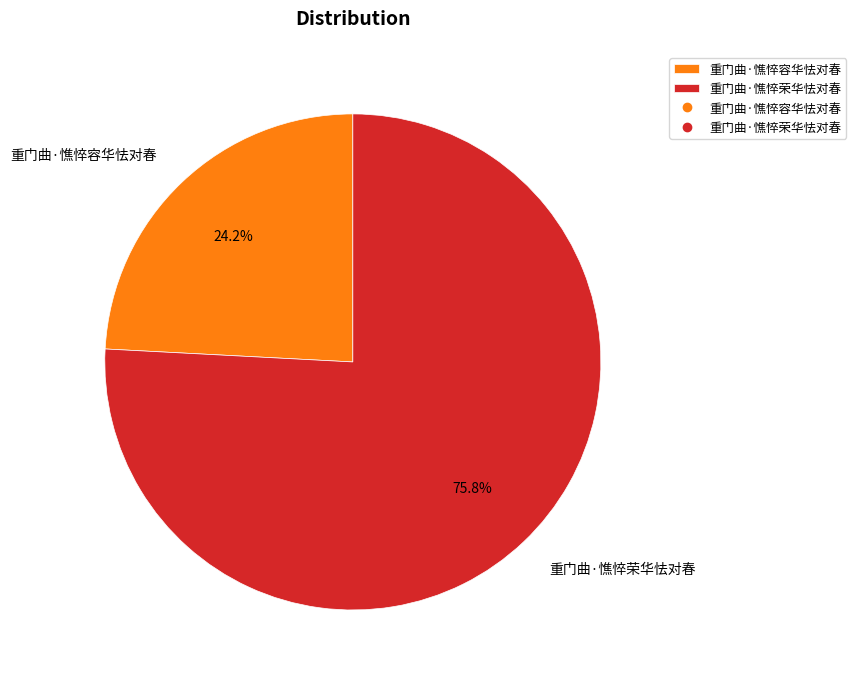

Which slice is the smallest?

重门曲·憔悴容华怯对春